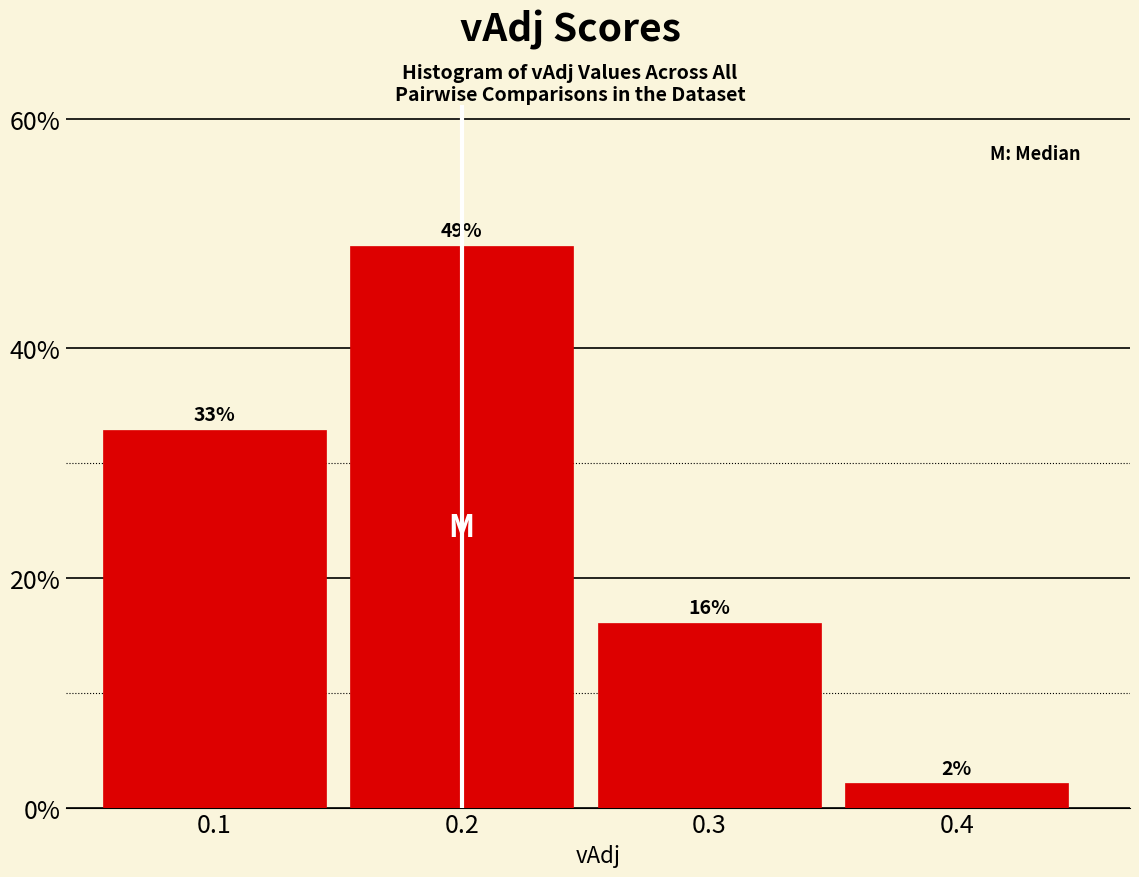

True or false: the data shows 32.9 at 0.1.

True